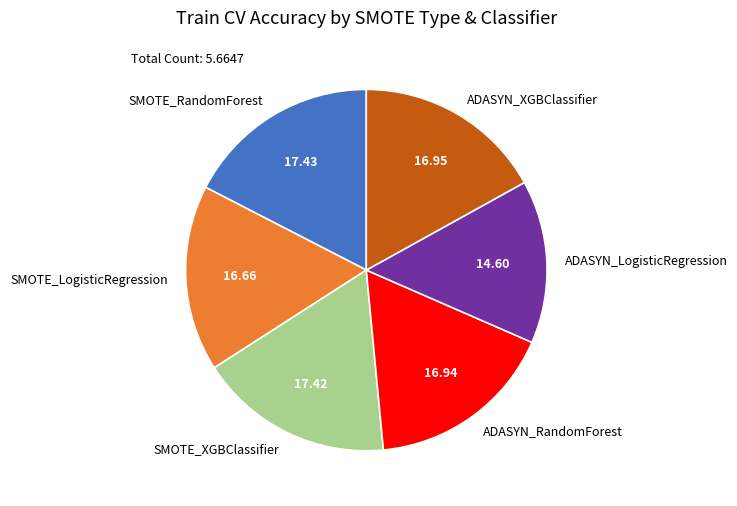

What is the smallest slice in the pie chart?

ADASYN_LogisticRegression